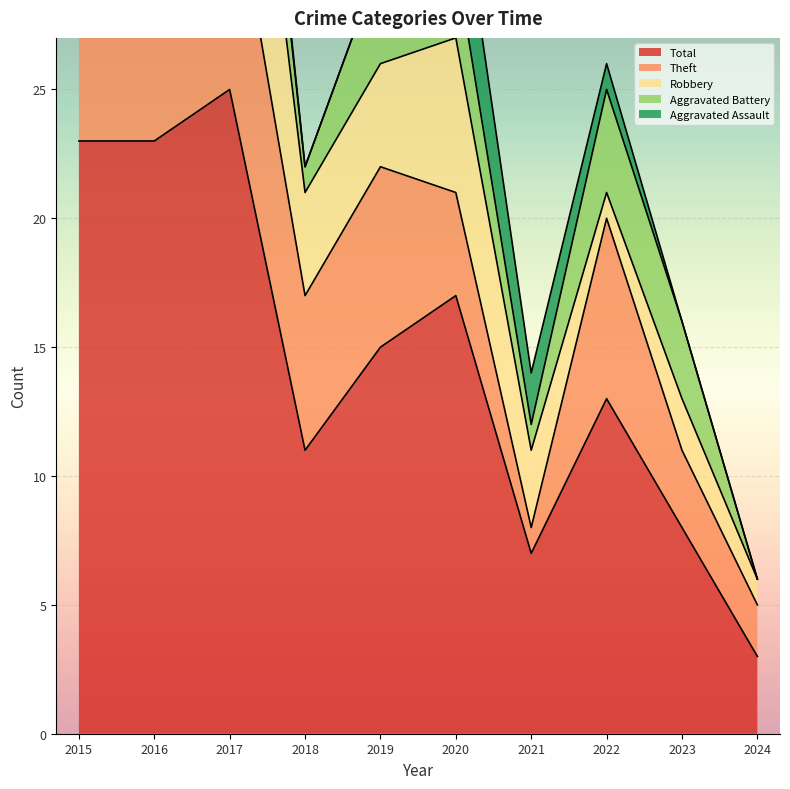

True or false: Theft has a value of 7 at 2022.

True